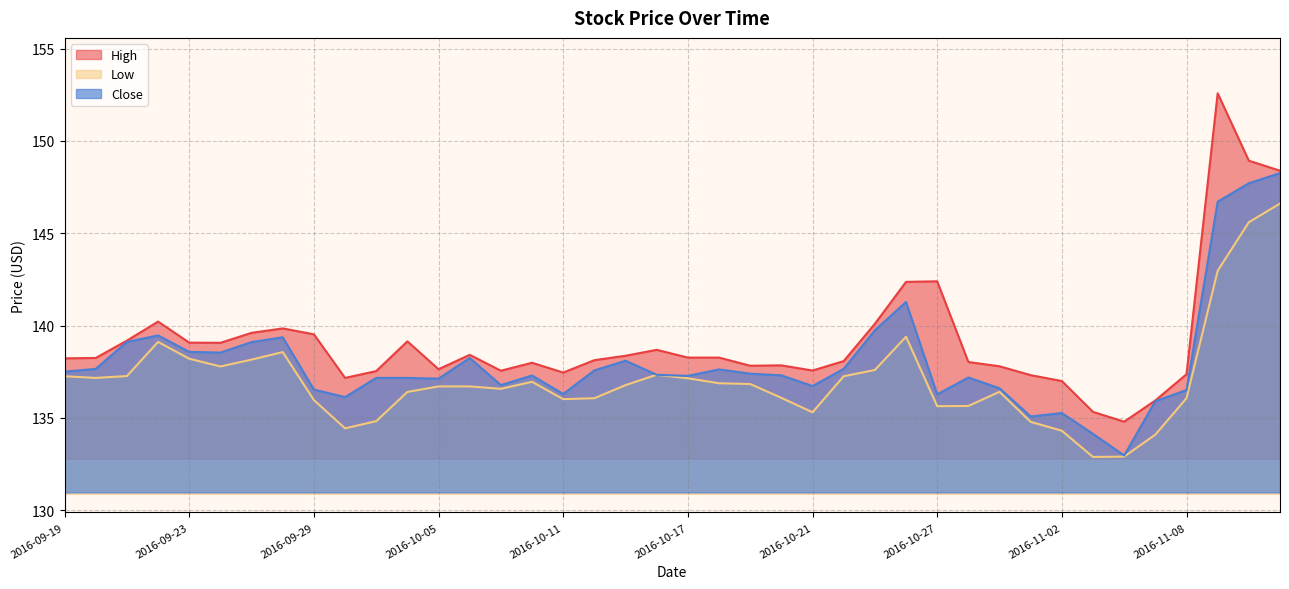

What is the maximum value for Close?

148.3